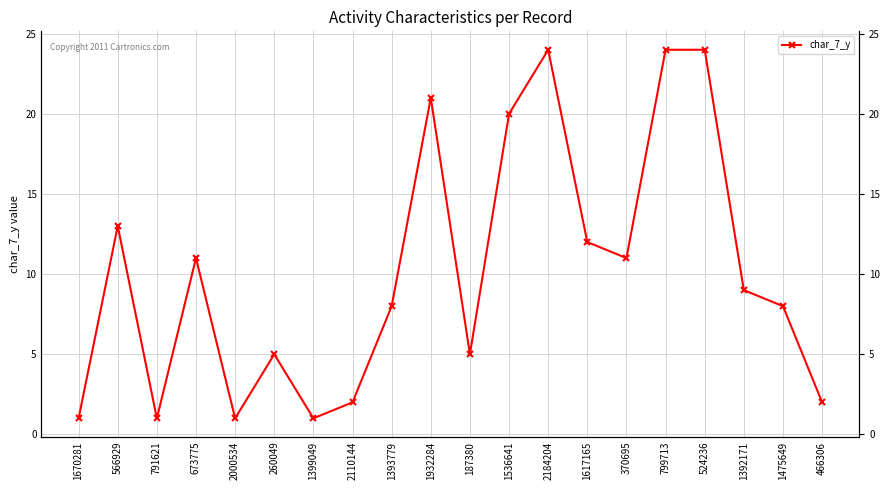

Does the chart have visible grid lines?

Yes